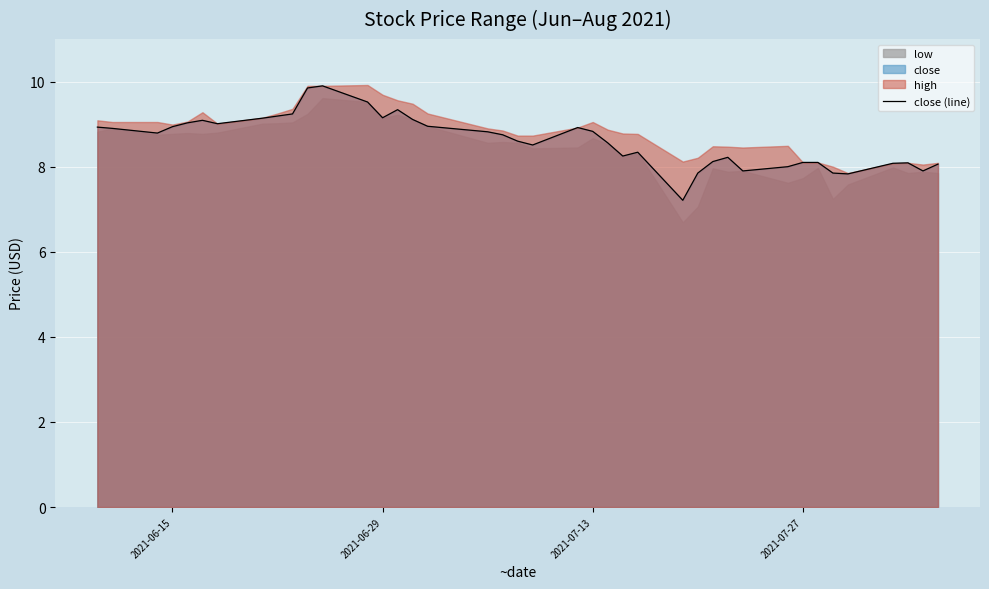

What is the difference between the maximum and second lowest values?

2.1